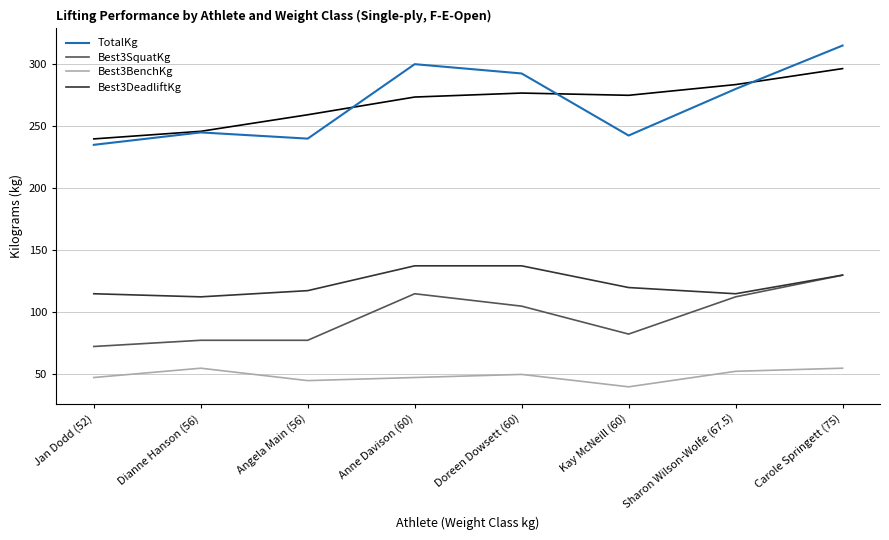

Does the chart display data point markers on the line(s)?

No